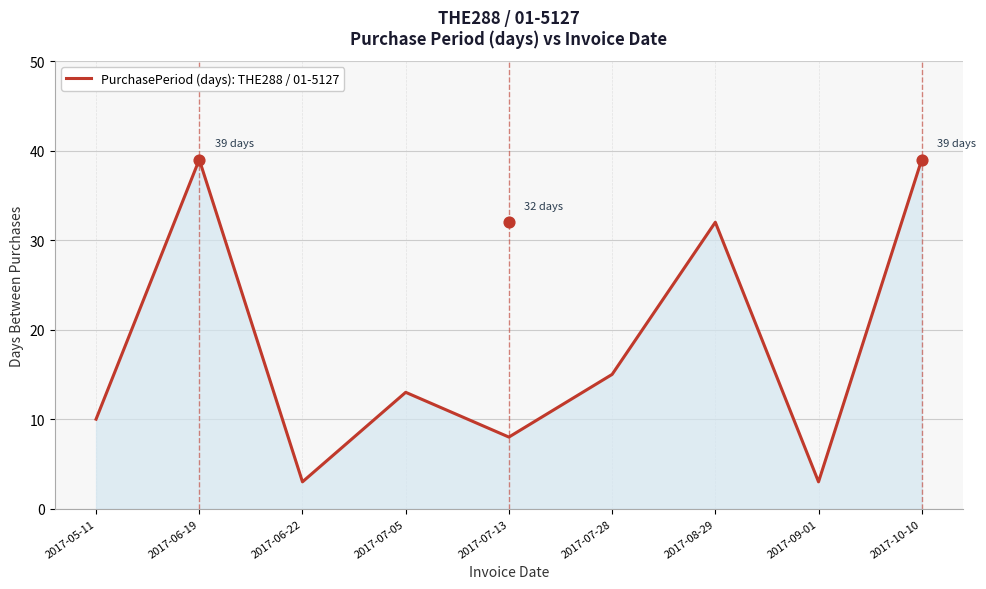

Between 2017-07-05 and 2017-07-28, which is larger?

2017-07-28